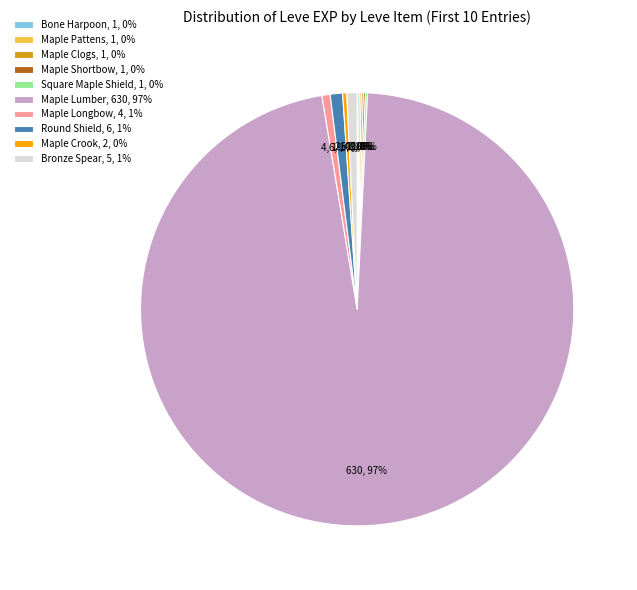

True or false: Round Shield accounts for 1% of the total.

True